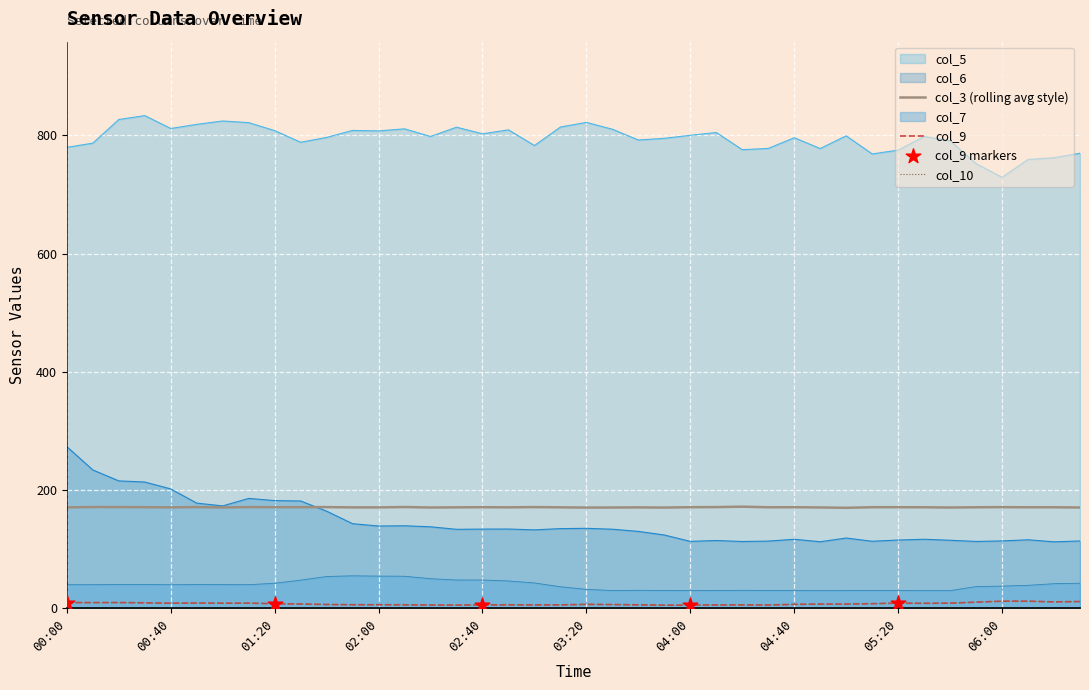

Which series has the widest spread of Y values?

col_6